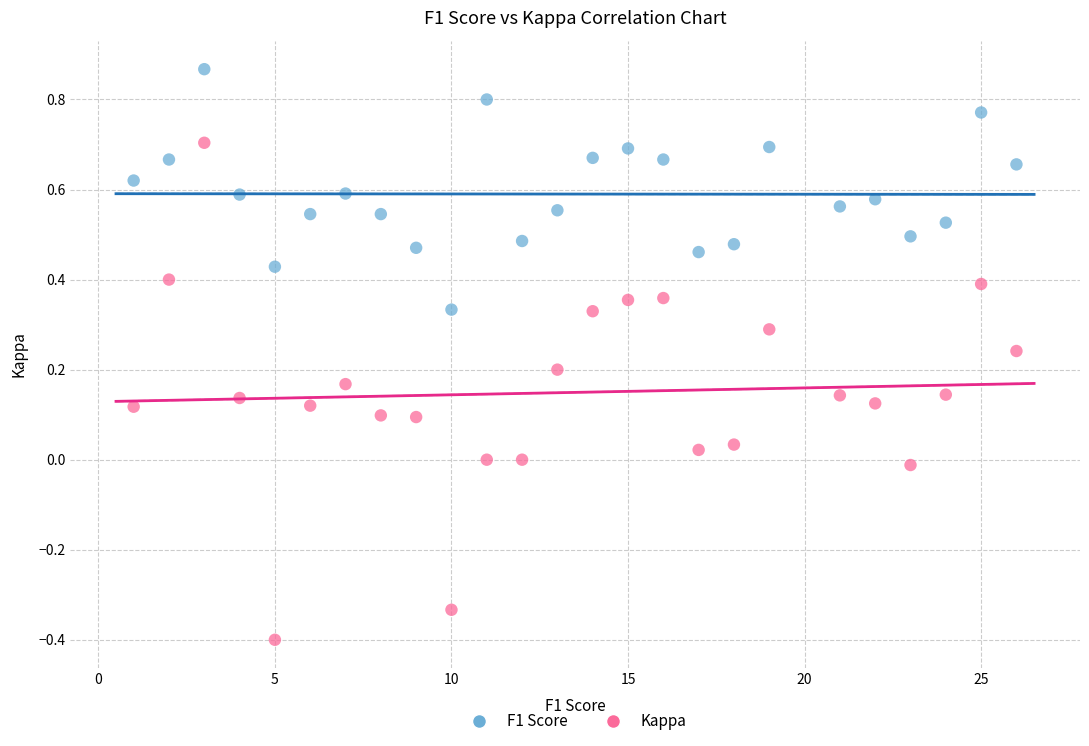

What is the X range (max minus min) for the scatter plot?

25.0